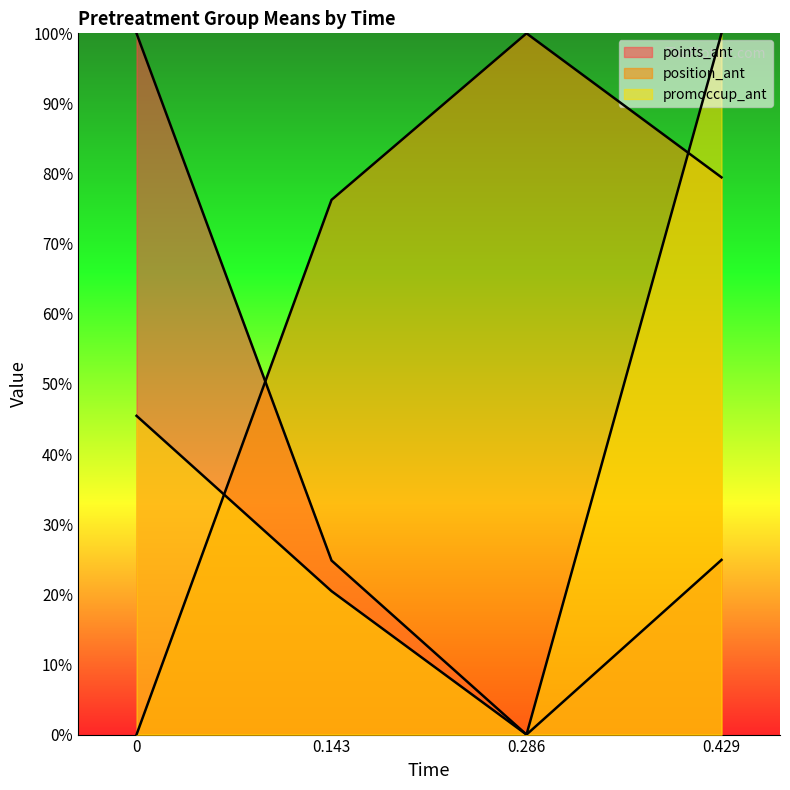

True or false: points_ant and promoccup_ant cross at least once.

False